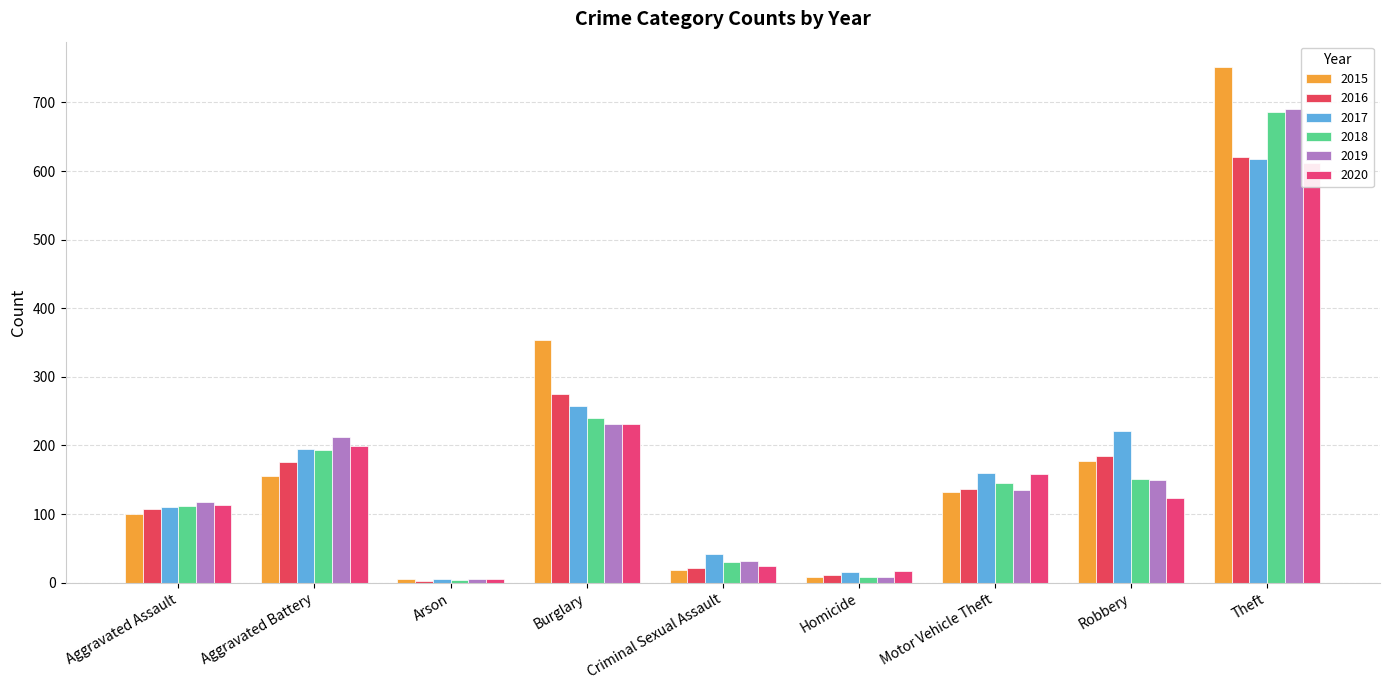

How many data points in 2017 are less than 160?

4